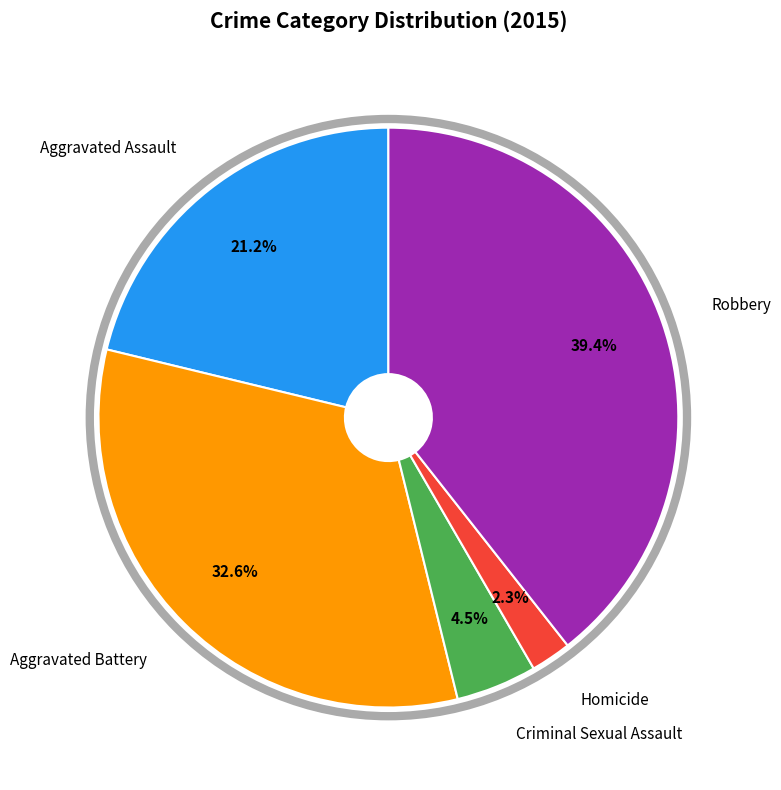

Does any single category account for the majority?

No